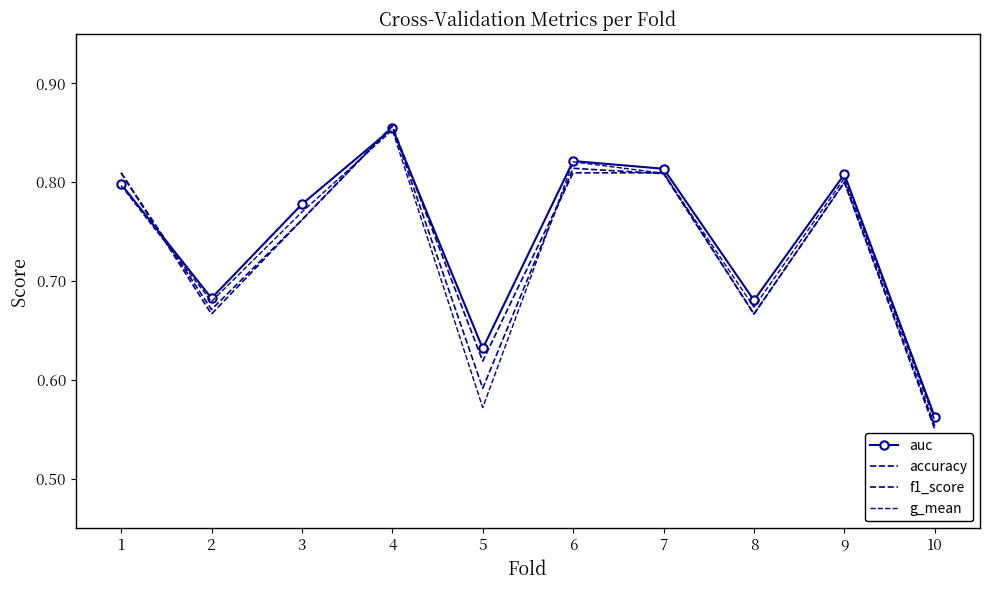

How many lines are shown in the chart?

4